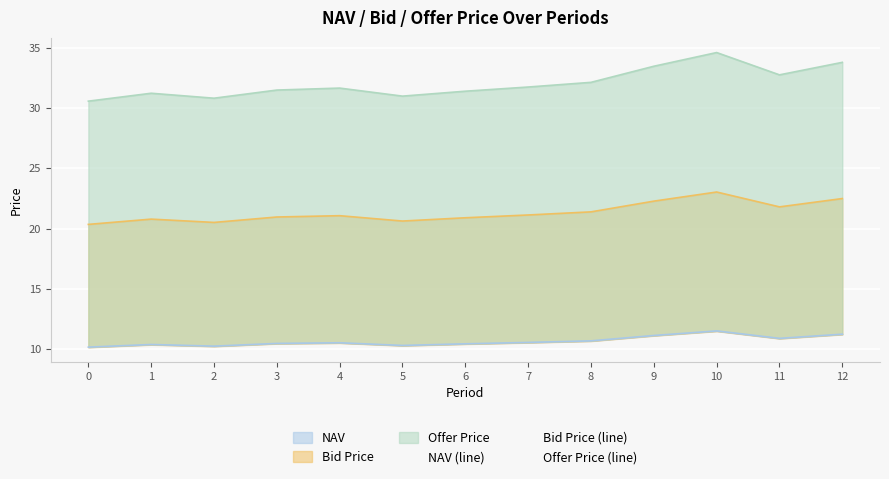

At which category is the sum across all series the highest?

10